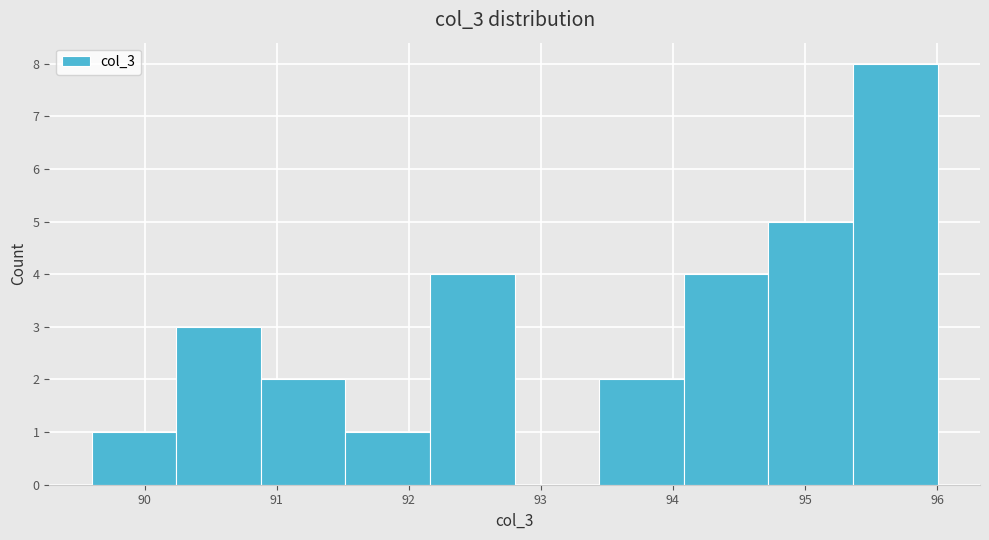

Reading left to right, transcribe this chart: for each bar, give the range it covers on the x-axis and its height. Neither the bar edges nor the heights are printed on the chart, so give them approximately, as read against the axes.

89.6 to 90.2: 1
90.2 to 90.9: 3
90.9 to 91.5: 2
91.5 to 92.2: 1
92.2 to 92.8: 4
92.8 to 93.4: 0
93.4 to 94.1: 2
94.1 to 94.7: 4
94.7 to 95.4: 5
95.4 to 96.0: 8